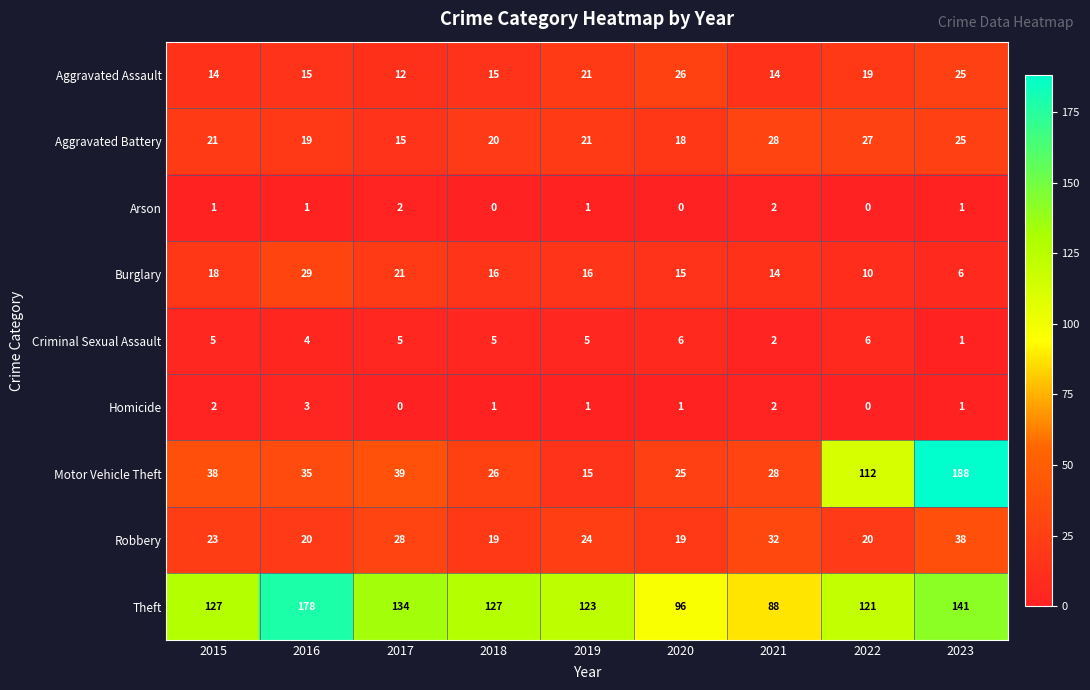

What is the spread (max minus min) of values at 2018?

127